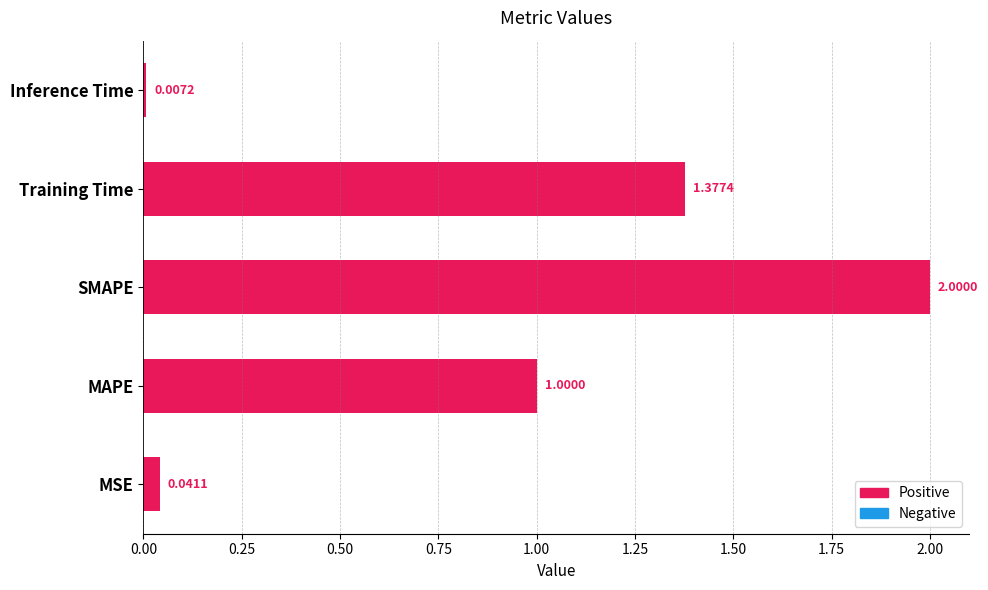

Which label corresponds to the smallest value in the chart?

Inference Time